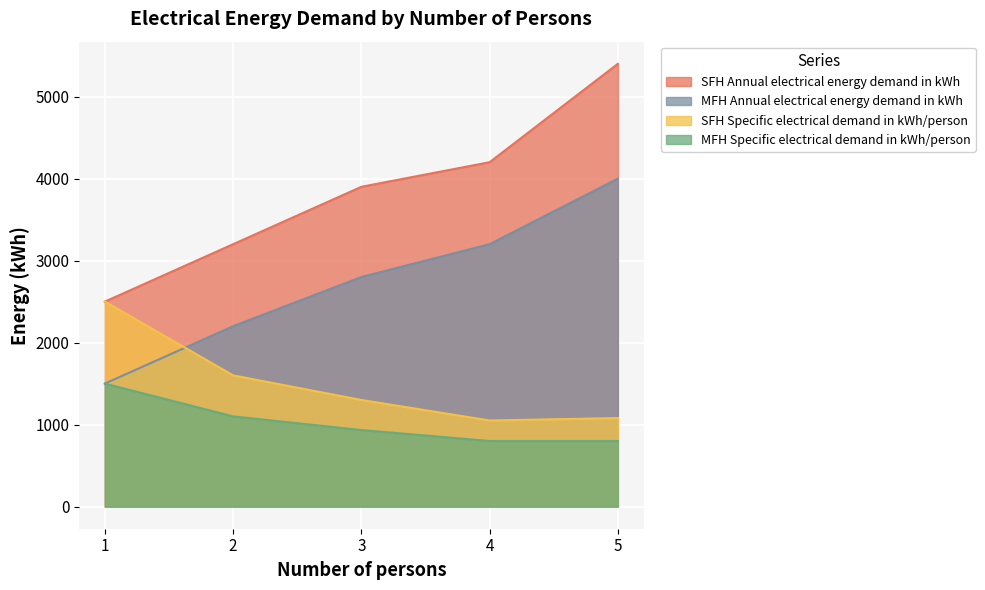

The MFH Specific electrical demand in kWh/person series shows 1500.0 at 1. True or false?

True